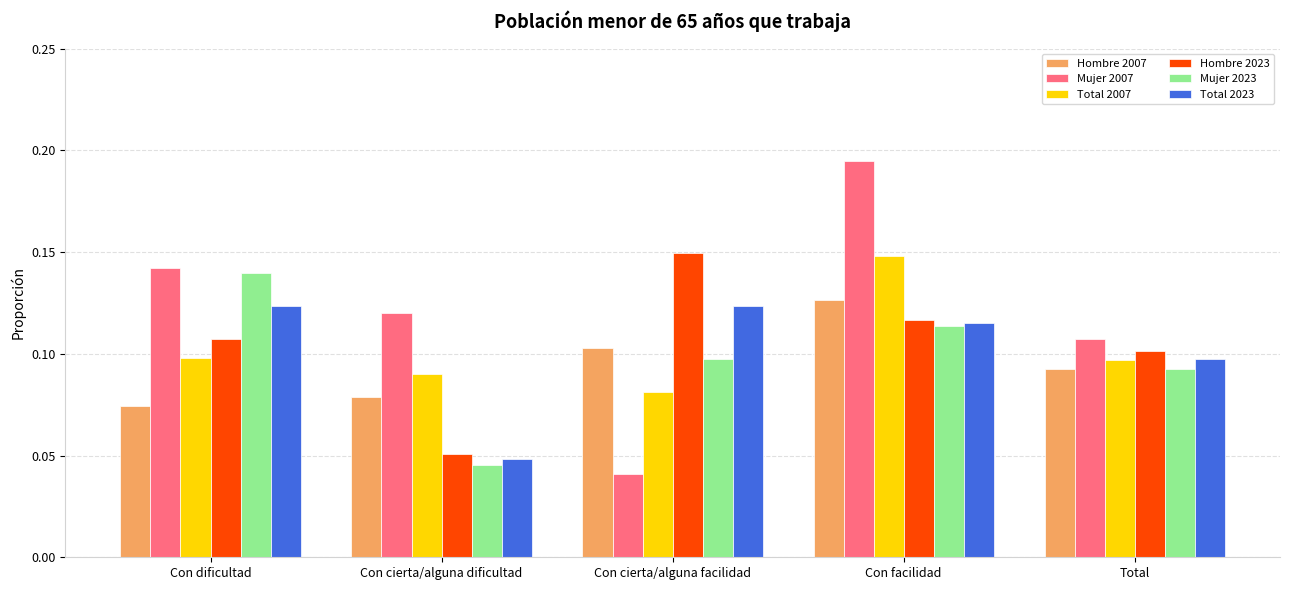

What is the total value across all series at Con facilidad?

0.8